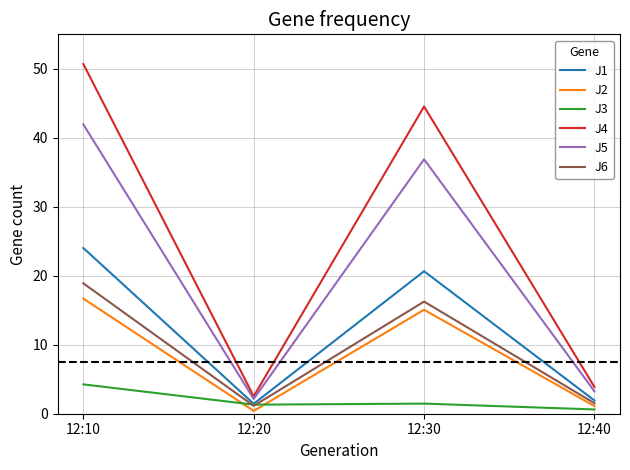

At how many categories does at least one series exceed 40?

2